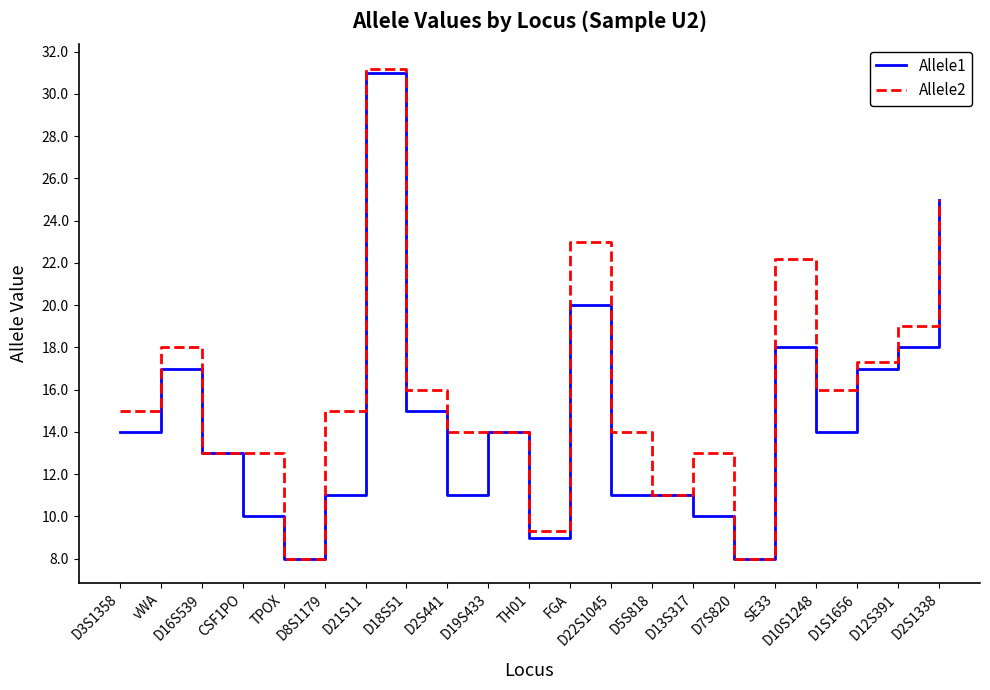

How many distinct data groups are displayed?

2